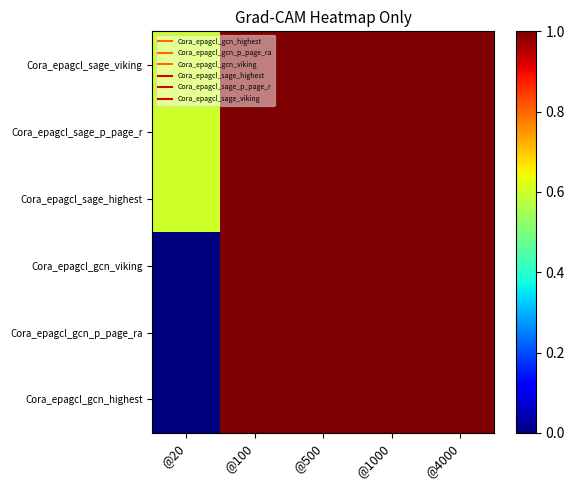

At how many categories does at least one series exceed 0?

5